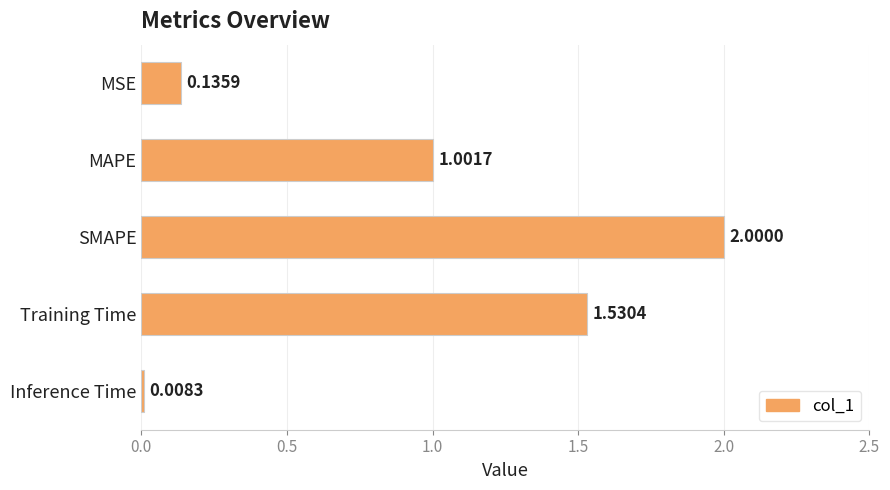

How many data points are less than 1?

2